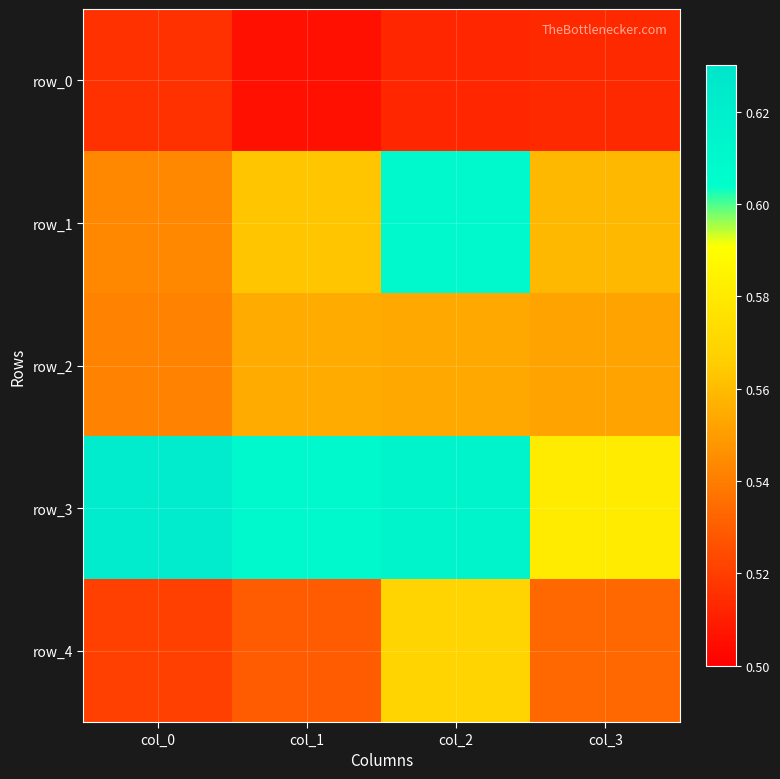

What is the smallest value displayed?

0.5